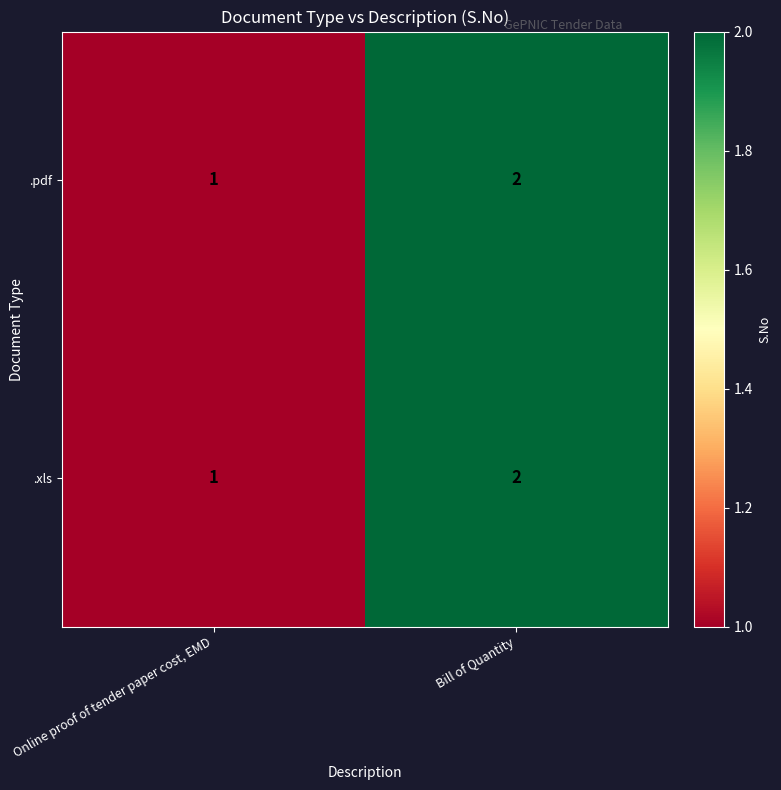

What is the sum of all .xls values?

3